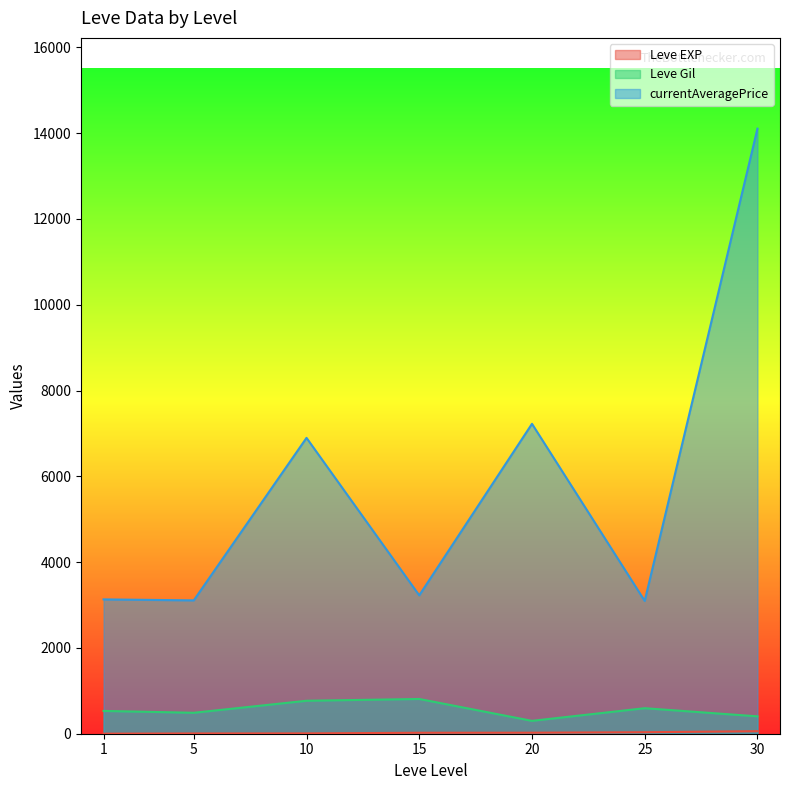

Is the value of currentAveragePrice at 20 greater than the value of Leve Gil at 10?

Yes